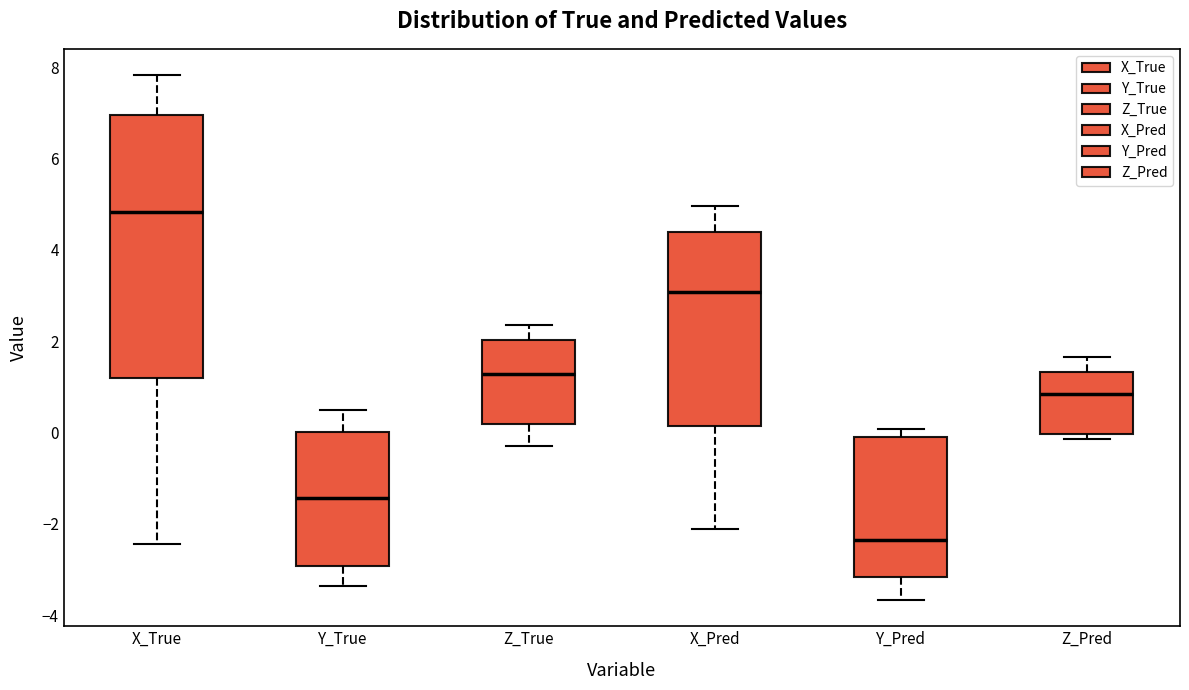

Where is the upper edge of the box for Z_Pred on the y-axis? The values are not printed on the chart, so give them approximately, as read against the axis.

1.4